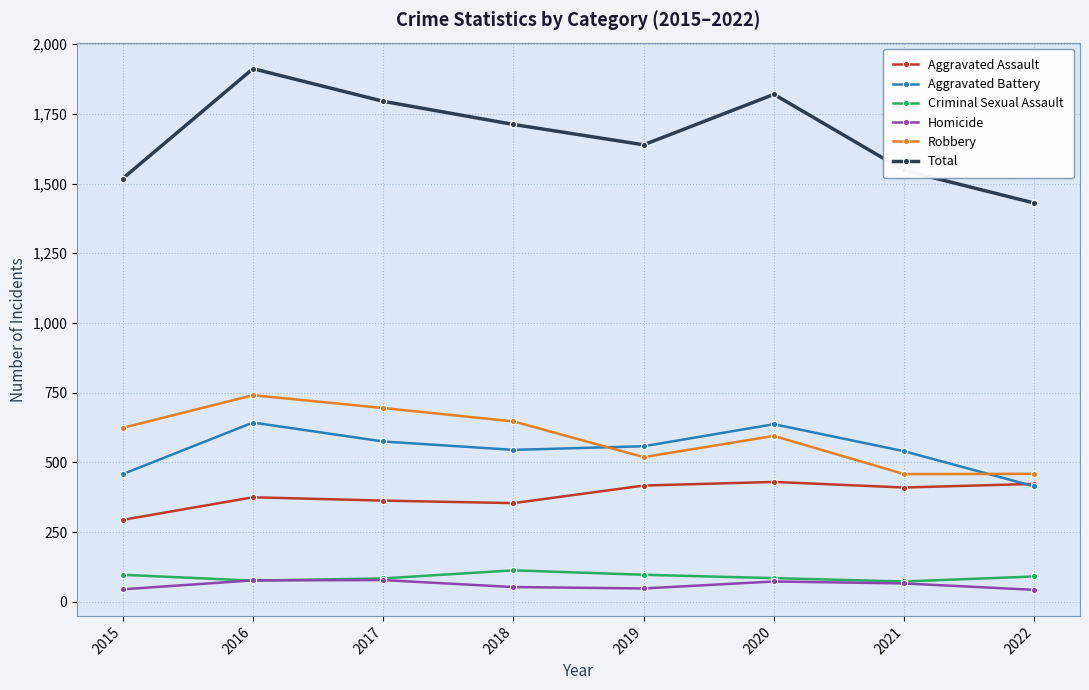

What is the value of the Robbery point at the 5th from the left?

519